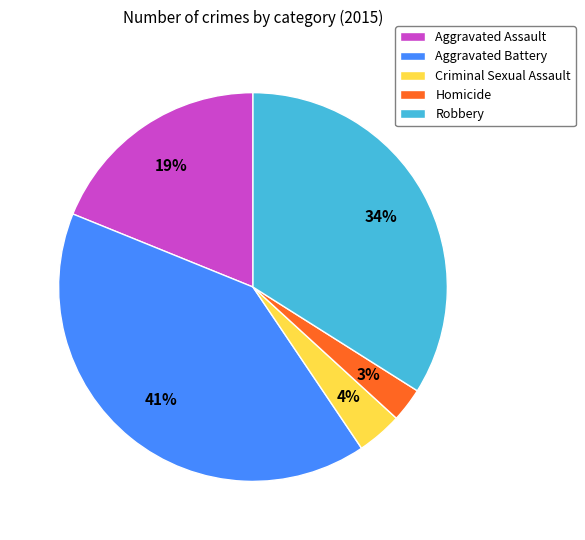

Which category has the smallest portion of the pie?

Homicide